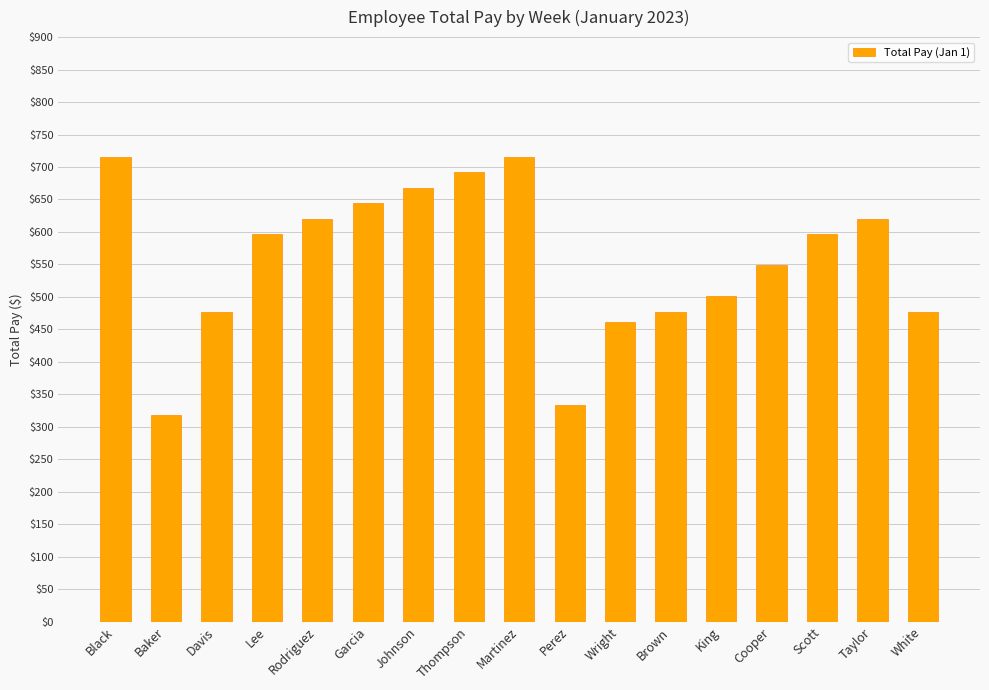

How many series are shown in this chart?

1